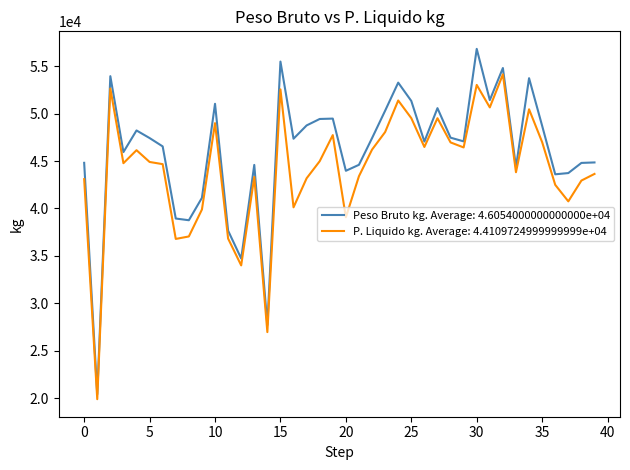

Which series has the largest range (max minus min)?

Peso Bruto kg. Average: 4.6054000000000000e+04